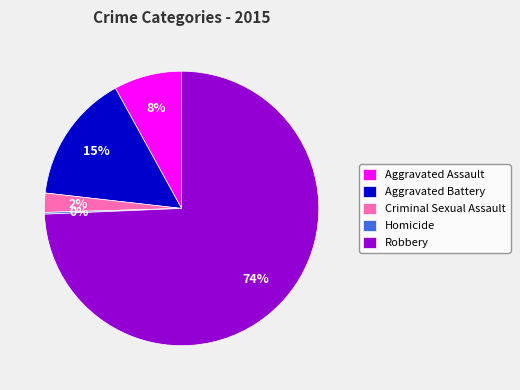

What is the largest slice in the pie chart?

Robbery